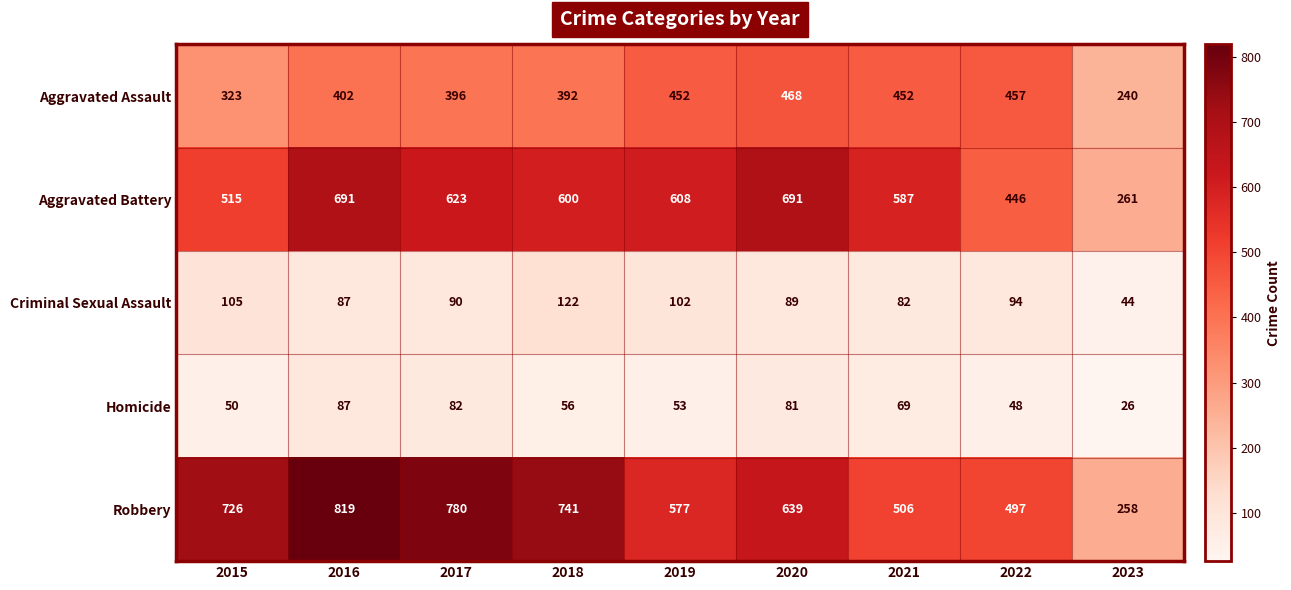

What is the difference between the Robbery values at 2015 and 2022?

229